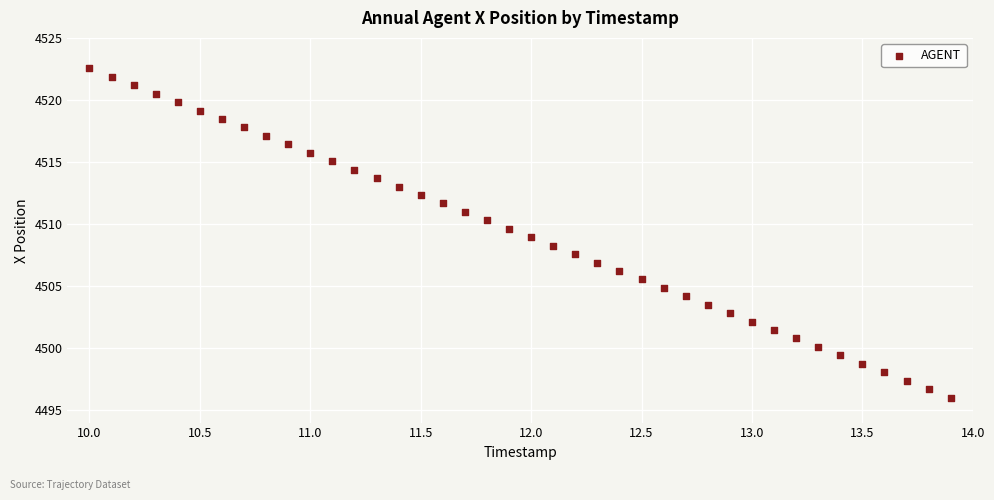

What is the range of X values (max minus min)?

3.9